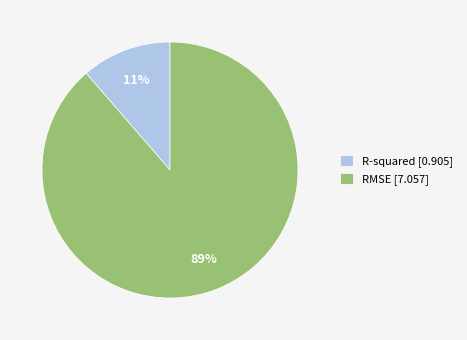

Which category accounts for the majority?

RMSE